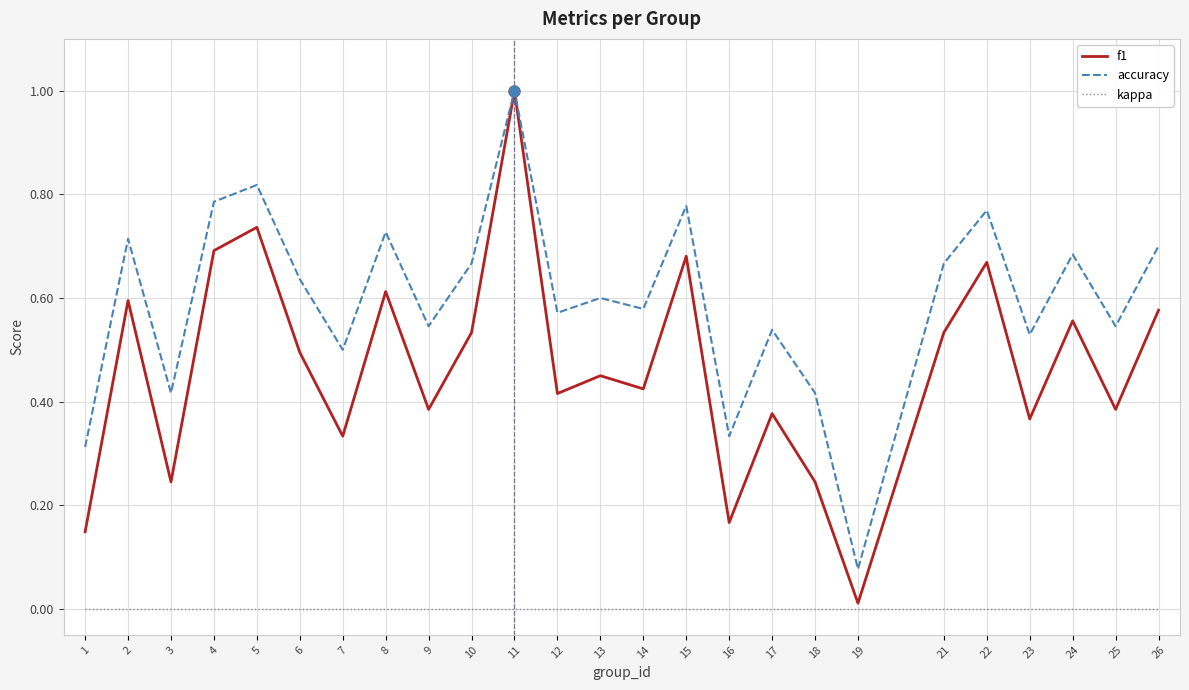

At how many categories does at least one series exceed 0?

25